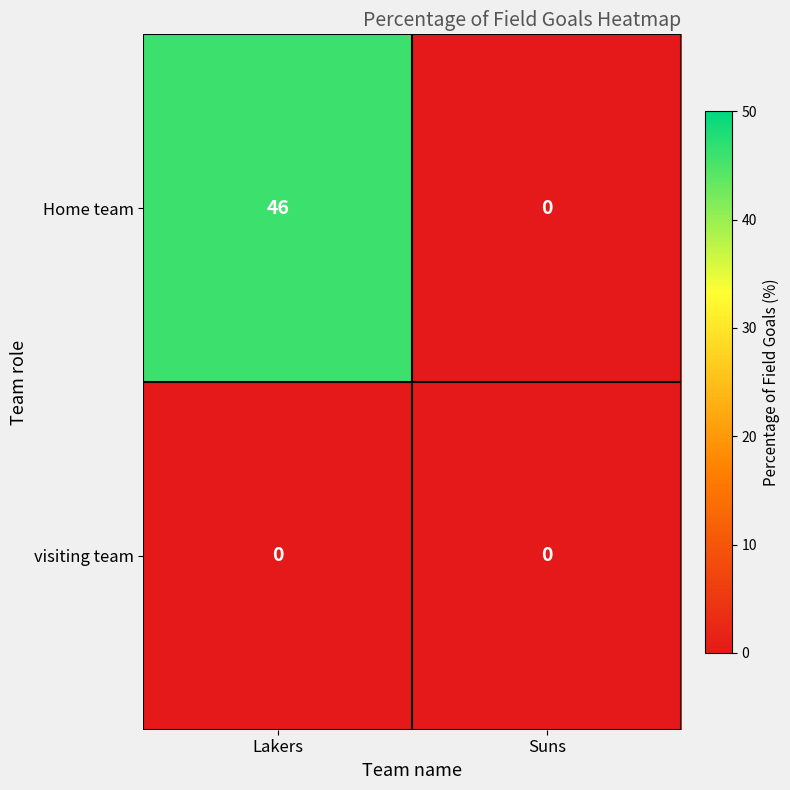

Between Lakers and Suns, which series saw the biggest shift?

Home team